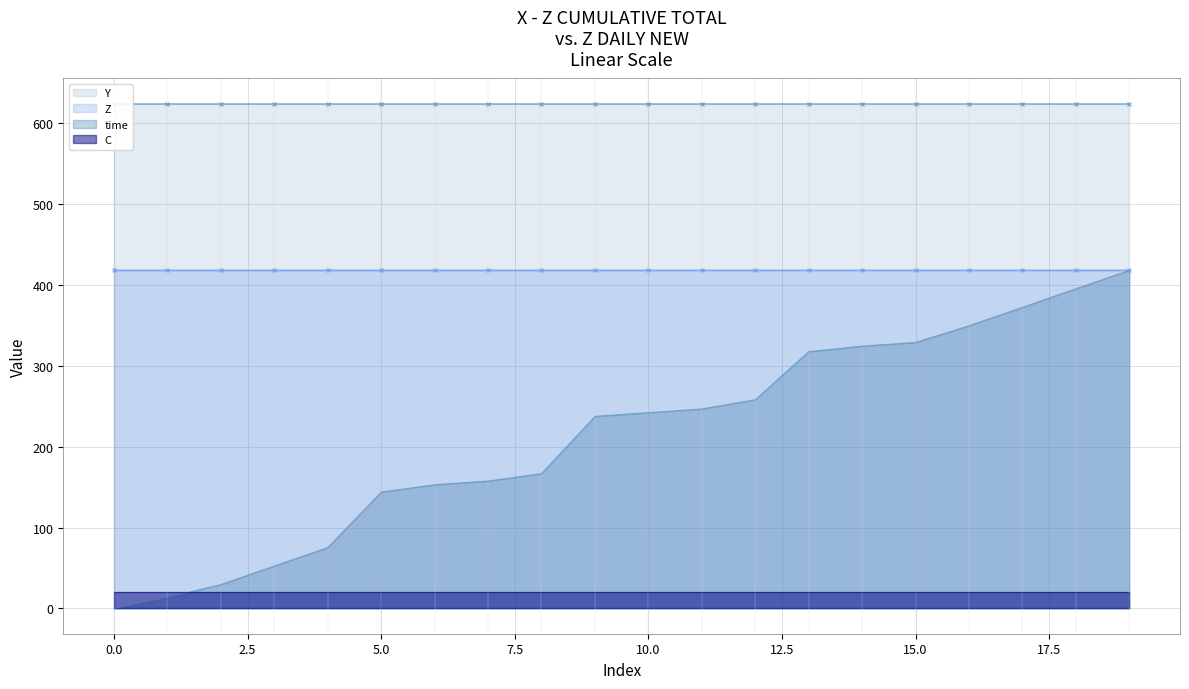

What is the lowest value of the Z series?

417.7